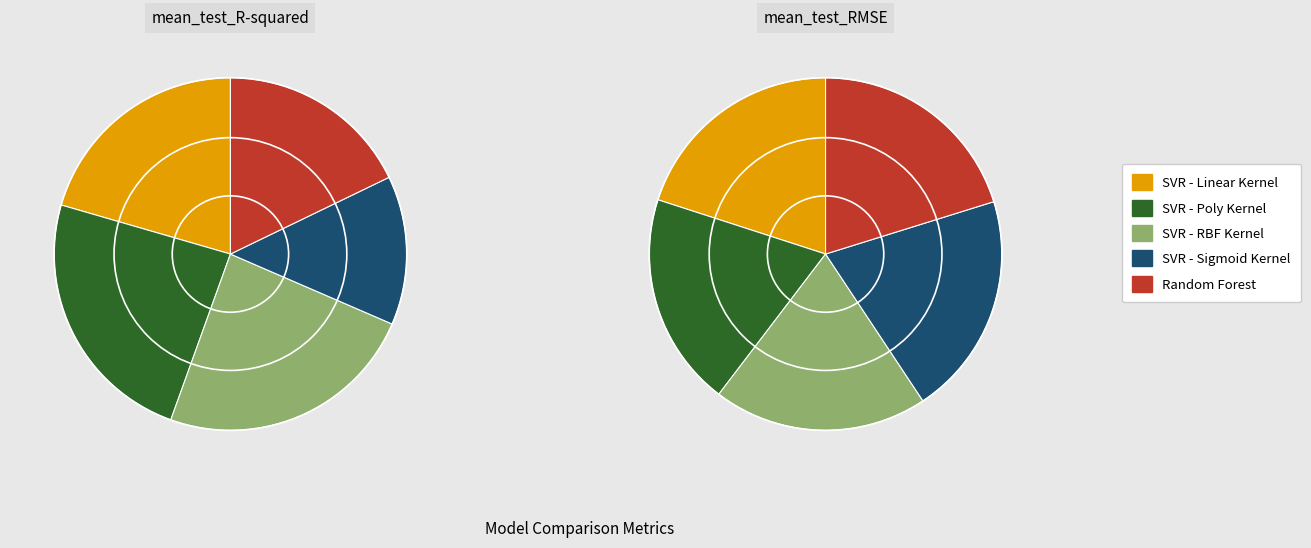

How many segments does this pie chart have?

5